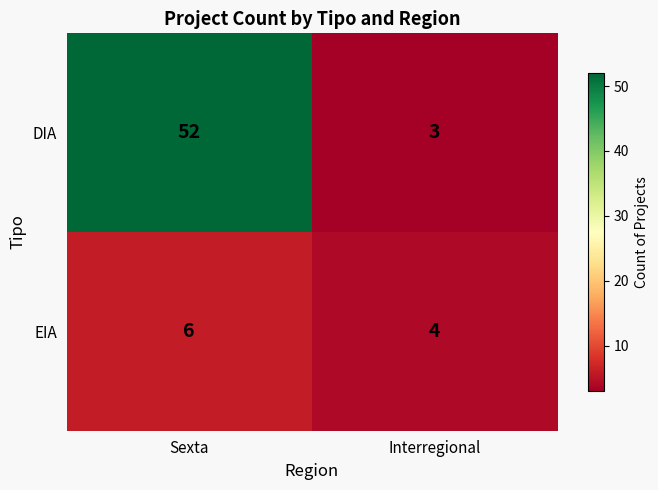

What value does the DIA series have at Sexta, to the nearest 10?

50